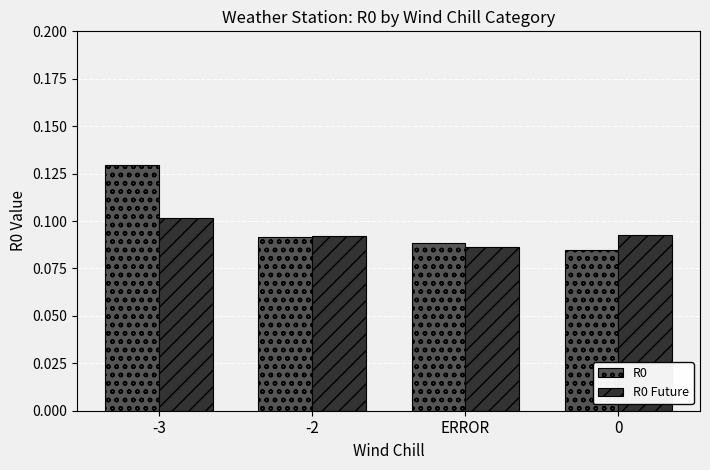

What is the total value across all series at 0?

0.2